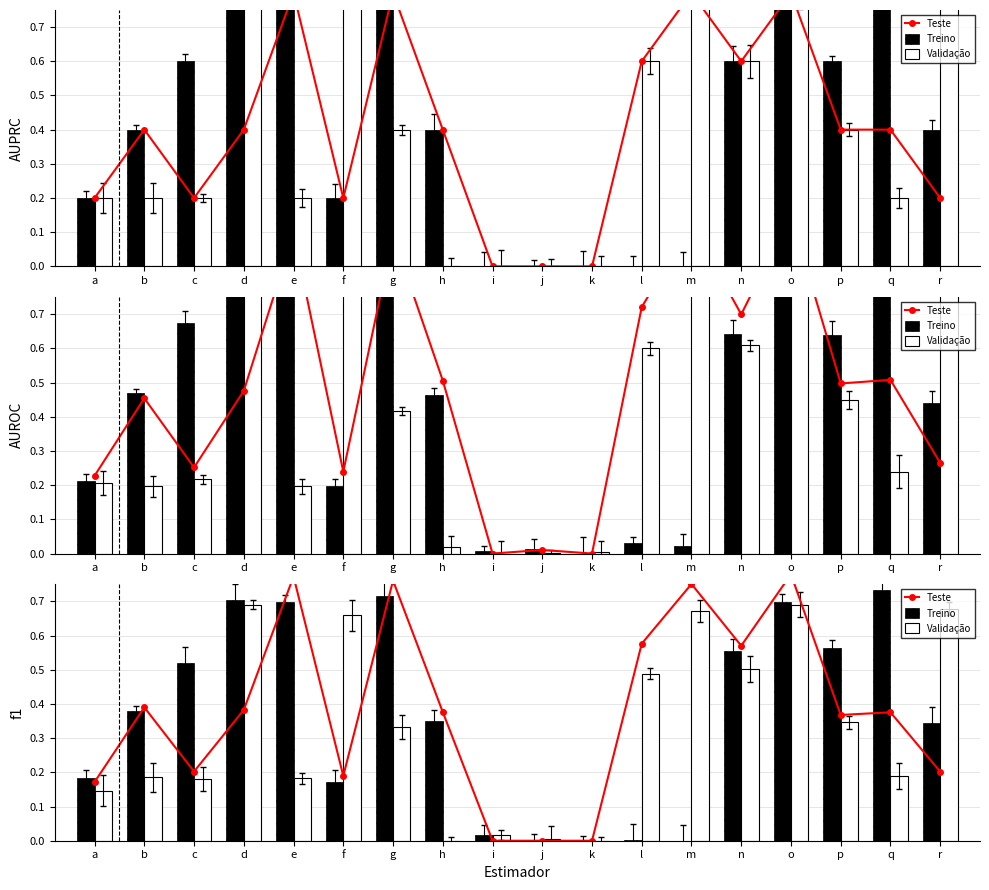

Is it true that Validação equals -0.3 at h?

False